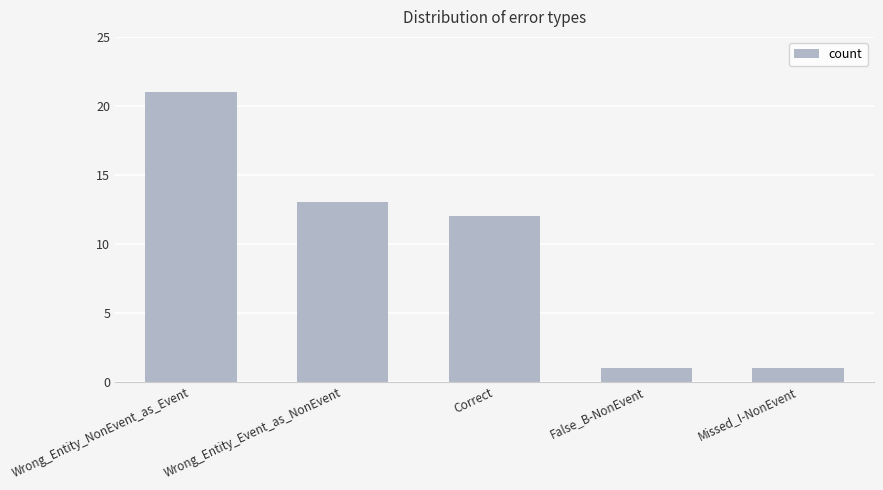

Where does the data first go above 12?

Wrong_Entity_NonEvent_as_Event